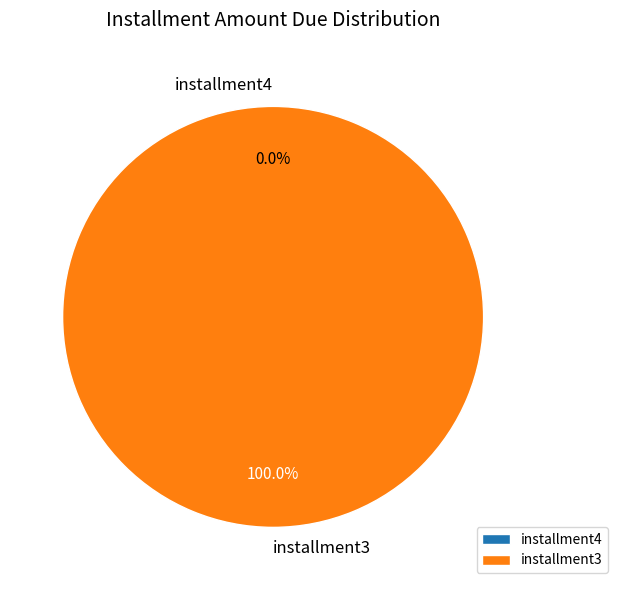

True or false: installment3 accounts for 99% of the total.

False